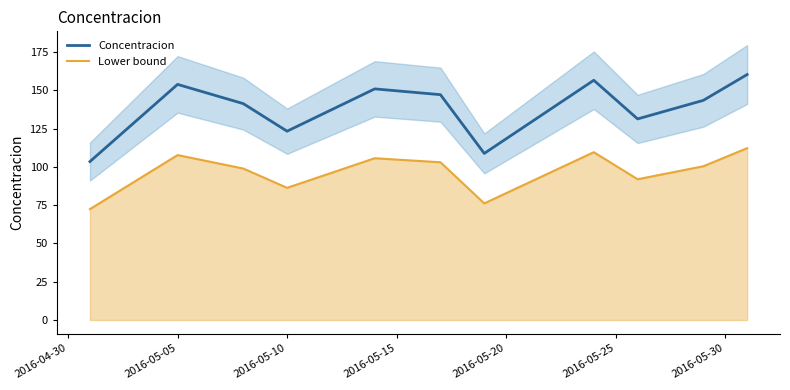

At which category does Concentracion reach its first local peak?

2016-05-05